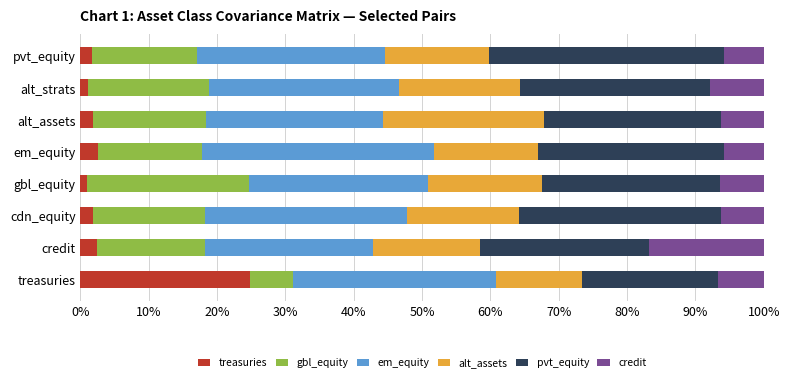

Reading left to right, transcribe all the data shown in this chart.

treasuries: 0.2	0.0	0.0	0.0	0.0	0.0	0.0	0.0
gbl_equity: 0.1	0.2	0.2	0.2	0.2	0.2	0.2	0.2
em_equity: 0.3	0.2	0.3	0.3	0.3	0.3	0.3	0.3
alt_assets: 0.1	0.2	0.2	0.2	0.2	0.2	0.2	0.2
pvt_equity: 0.2	0.2	0.3	0.3	0.3	0.3	0.3	0.3
credit: 0.1	0.2	0.1	0.1	0.1	0.1	0.1	0.1